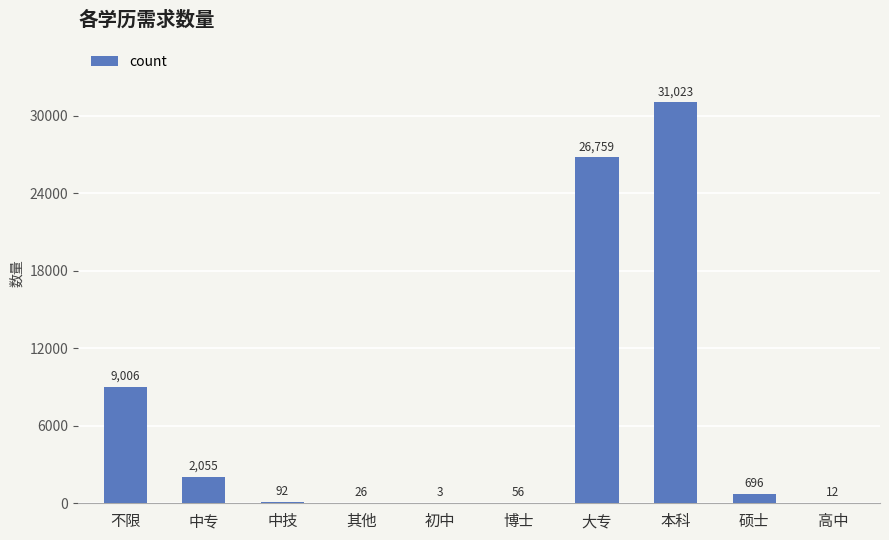

What is the ratio of the value at 本科 to the value at 硕士?

44.6